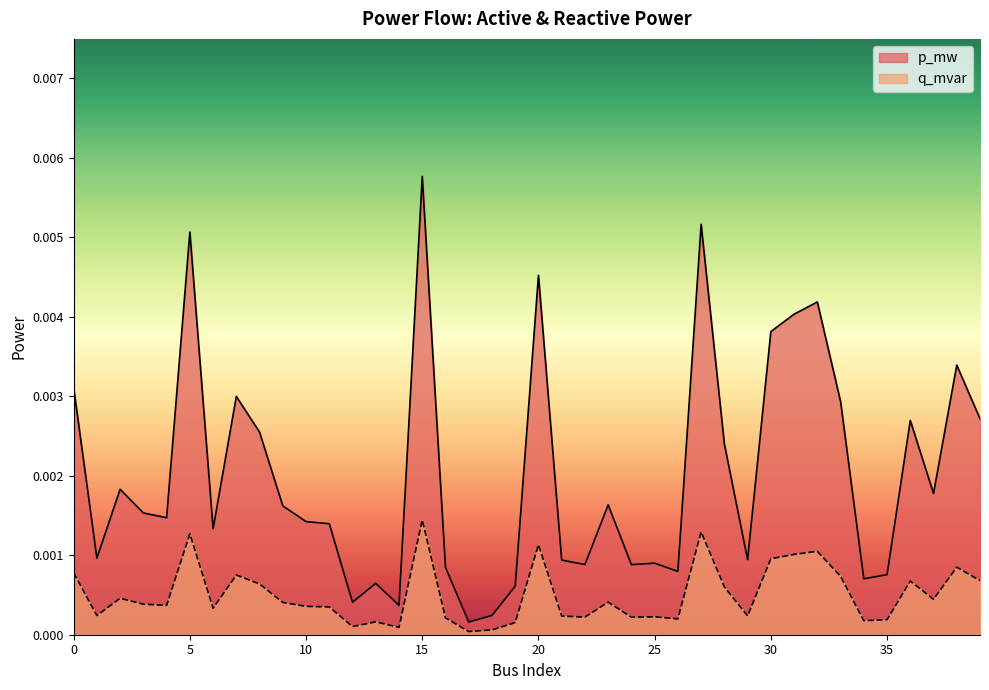

Where is the first local maximum for q_mvar?

2